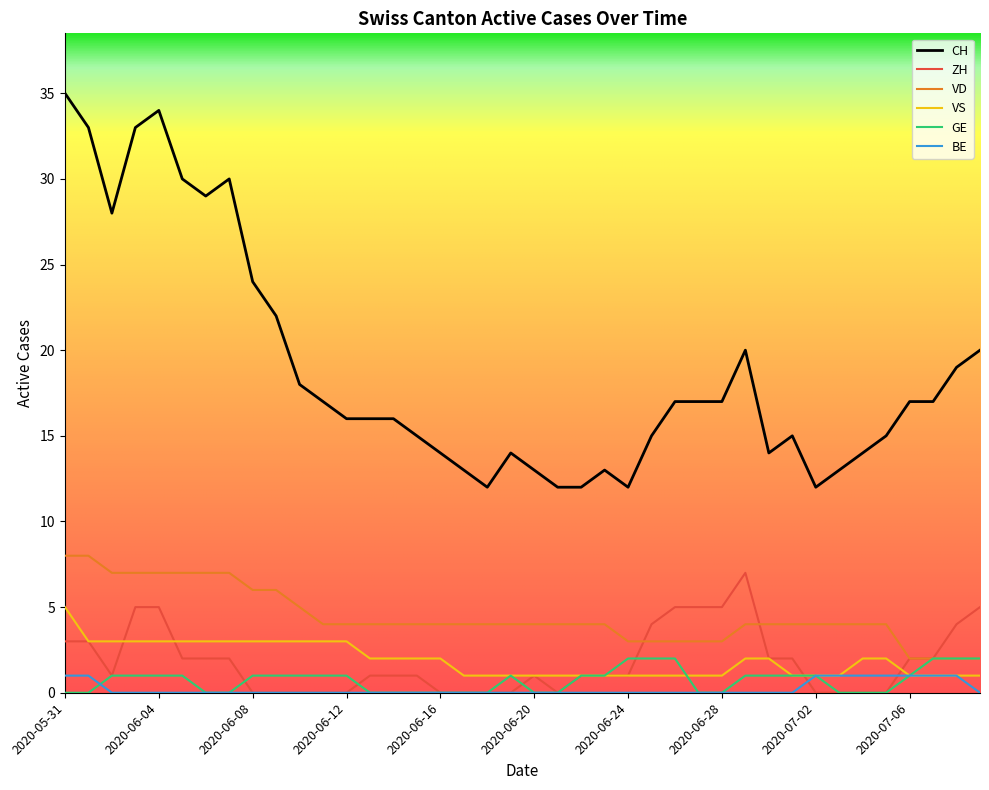

Which series has the largest total across all categories?

CH